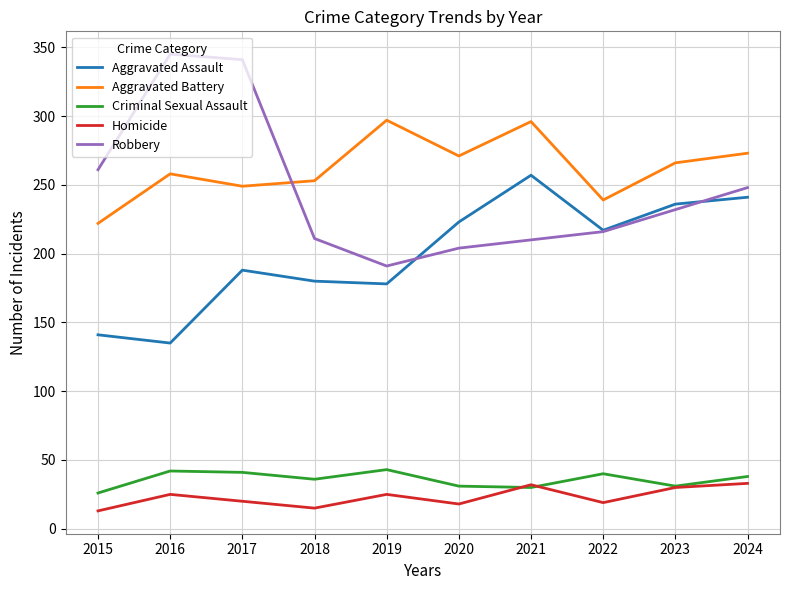

Where is Aggravated Battery nearest to the value 259?

2016